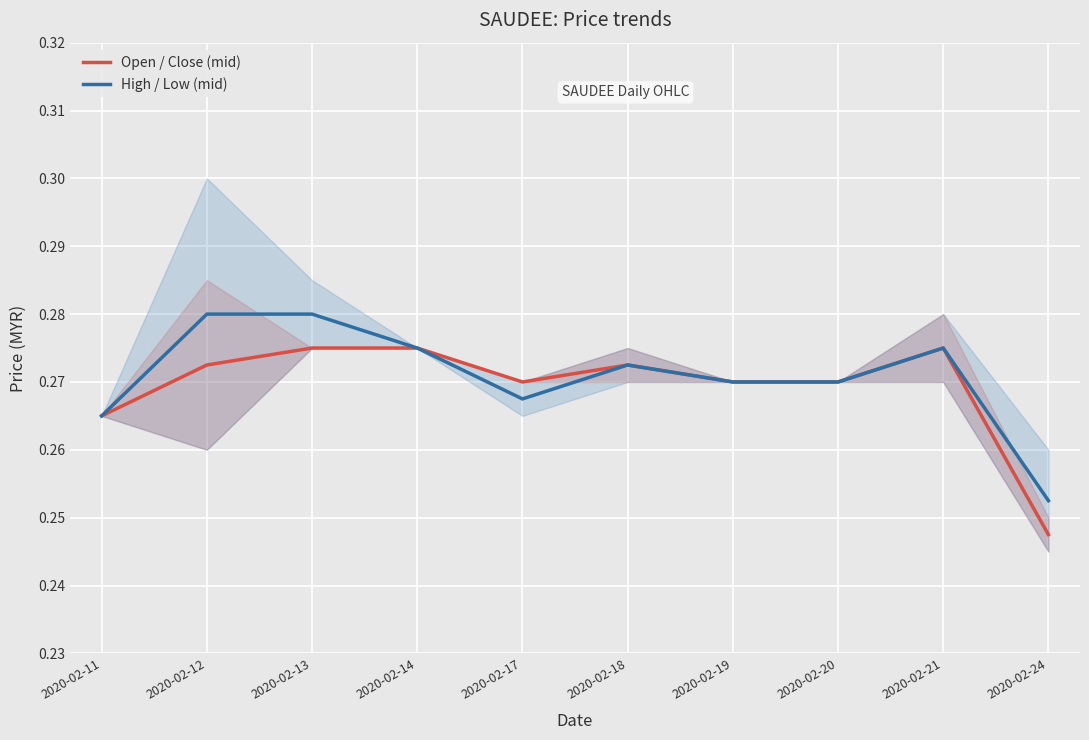

What is the value of the High / Low (mid) point at the 2nd from the left?

0.3